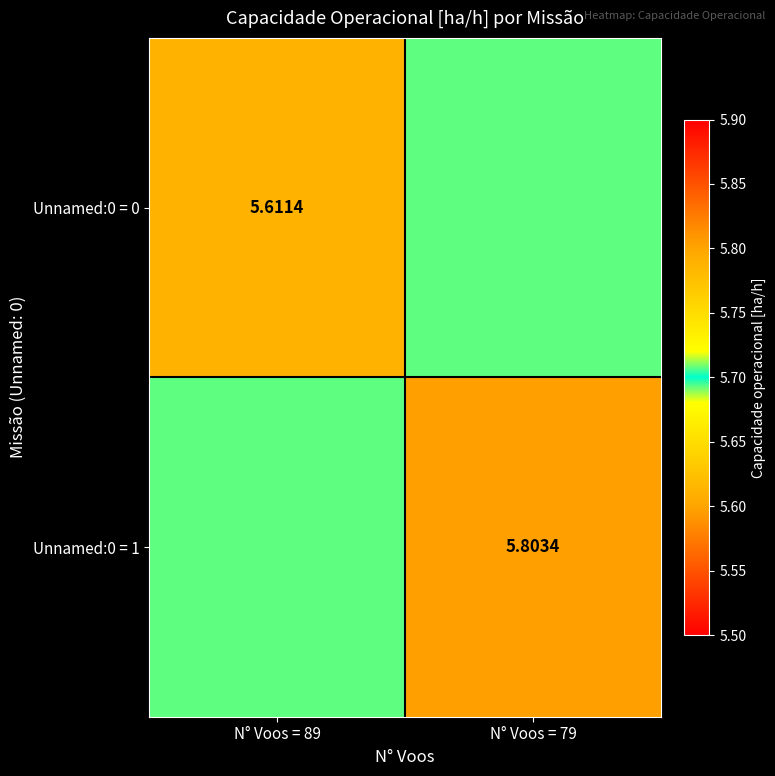

At which category is the sum across all series the highest?

N° Voos = 79